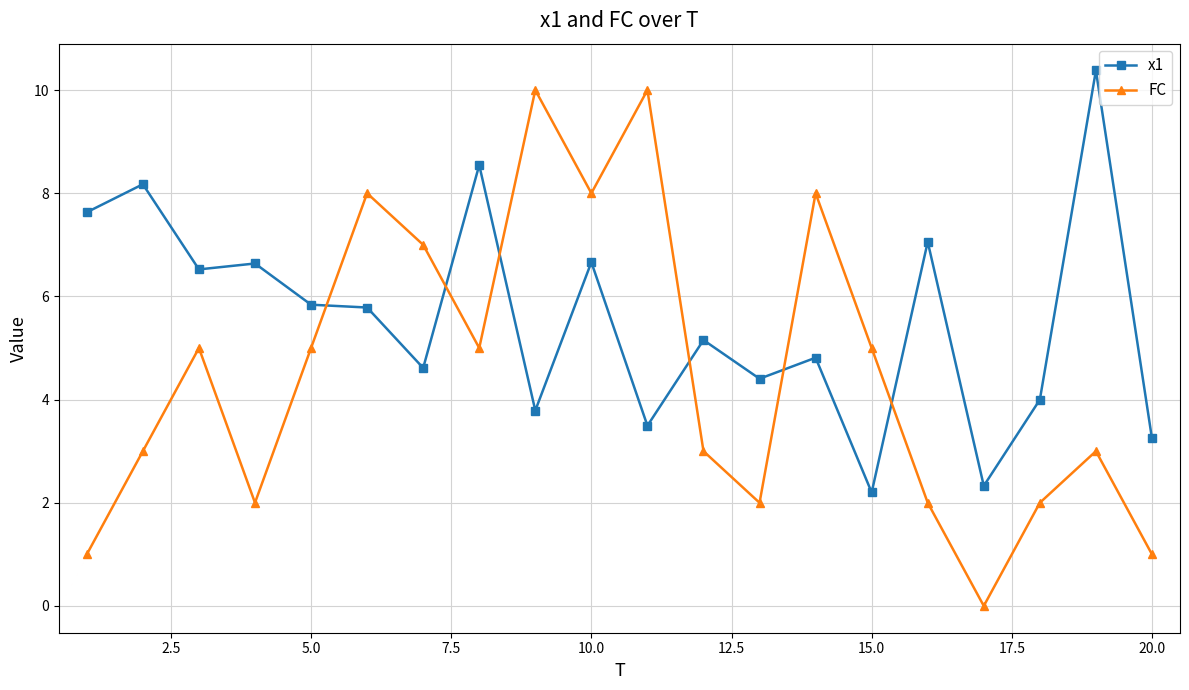

How many interior local valleys does the FC series have?

5